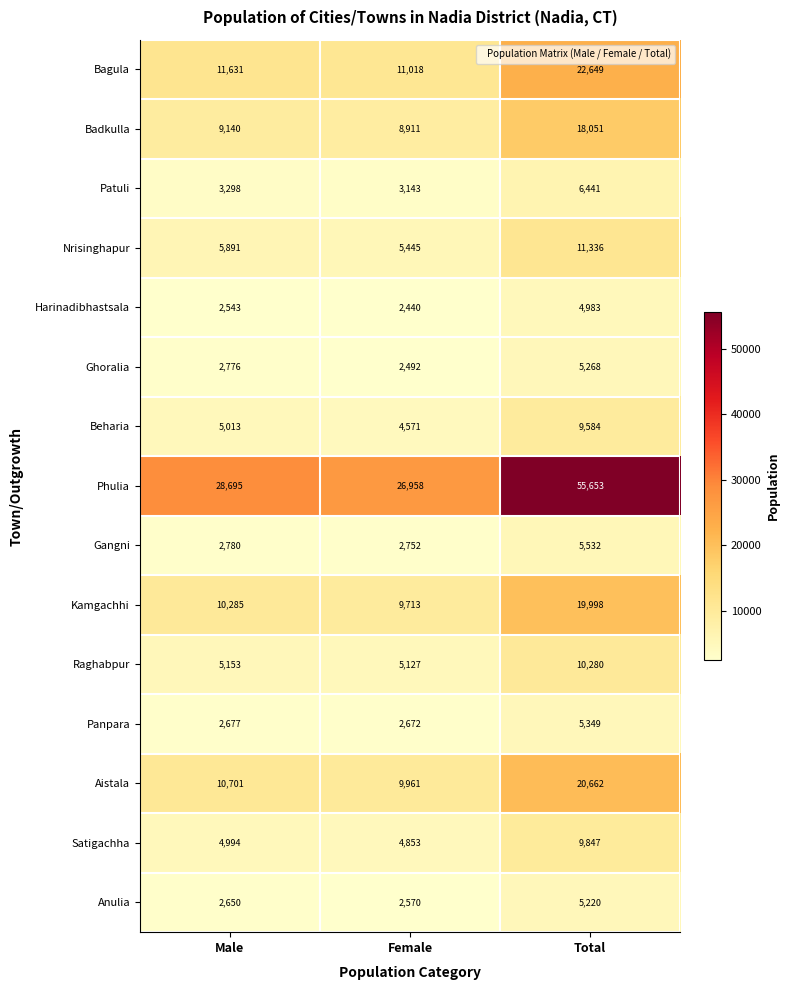

Is it true that Anulia equals 5220 at Total?

True